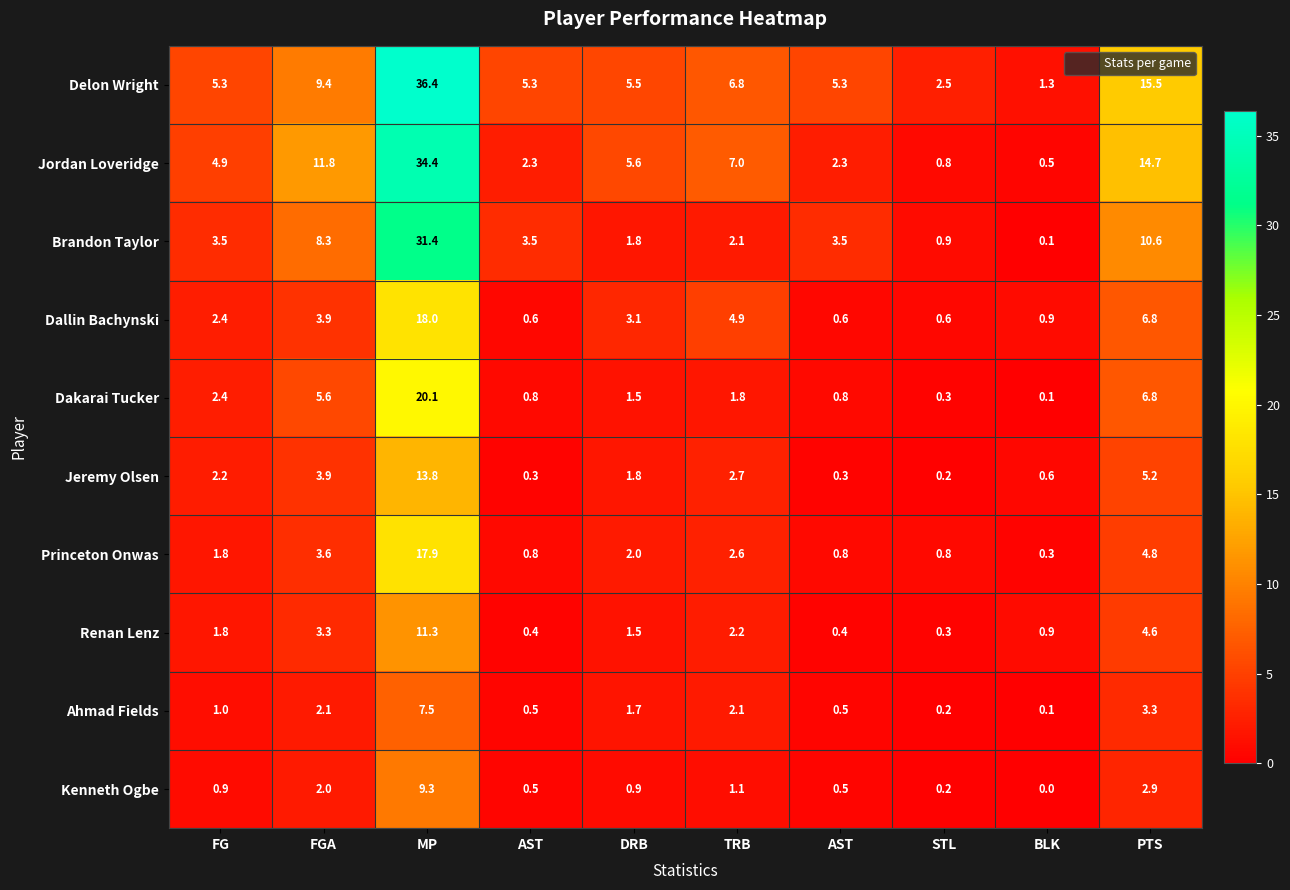

Reading left to right, what are all the values shown in this chart?

Delon Wright: FG=5.3	FGA=9.4	MP=36.4	AST=5.3	DRB=5.5	TRB=6.8	AST=5.3	STL=2.5	BLK=1.3	PTS=15.5
Jordan Loveridge: FG=4.9	FGA=11.8	MP=34.4	AST=2.3	DRB=5.6	TRB=7.0	AST=2.3	STL=0.8	BLK=0.5	PTS=14.7
Brandon Taylor: FG=3.5	FGA=8.3	MP=31.4	AST=3.5	DRB=1.8	TRB=2.1	AST=3.5	STL=0.9	BLK=0.1	PTS=10.6
Dallin Bachynski: FG=2.4	FGA=3.9	MP=18.0	AST=0.6	DRB=3.1	TRB=4.9	AST=0.6	STL=0.6	BLK=0.9	PTS=6.8
Dakarai Tucker: FG=2.4	FGA=5.6	MP=20.1	AST=0.8	DRB=1.5	TRB=1.8	AST=0.8	STL=0.3	BLK=0.1	PTS=6.8
Jeremy Olsen: FG=2.2	FGA=3.9	MP=13.8	AST=0.3	DRB=1.8	TRB=2.7	AST=0.3	STL=0.2	BLK=0.6	PTS=5.2
Princeton Onwas: FG=1.8	FGA=3.6	MP=17.9	AST=0.8	DRB=2.0	TRB=2.6	AST=0.8	STL=0.8	BLK=0.3	PTS=4.8
Renan Lenz: FG=1.8	FGA=3.3	MP=11.3	AST=0.4	DRB=1.5	TRB=2.2	AST=0.4	STL=0.3	BLK=0.9	PTS=4.6
Ahmad Fields: FG=1.0	FGA=2.1	MP=7.5	AST=0.5	DRB=1.7	TRB=2.1	AST=0.5	STL=0.2	BLK=0.1	PTS=3.3
Kenneth Ogbe: FG=0.9	FGA=2.0	MP=9.3	AST=0.5	DRB=0.9	TRB=1.1	AST=0.5	STL=0.2	BLK=0.0	PTS=2.9